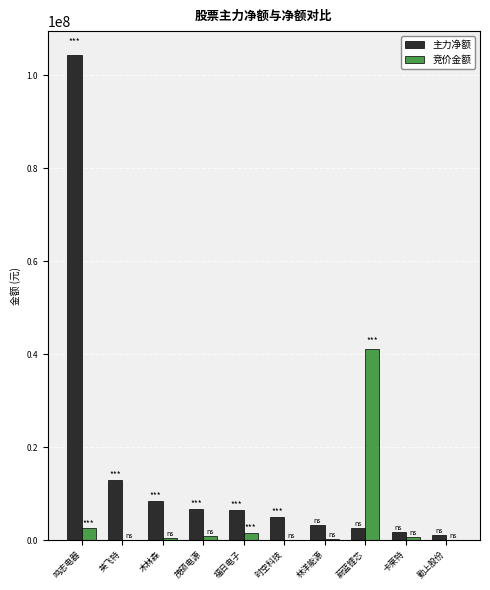

Which series has the largest total across all categories?

主力净额